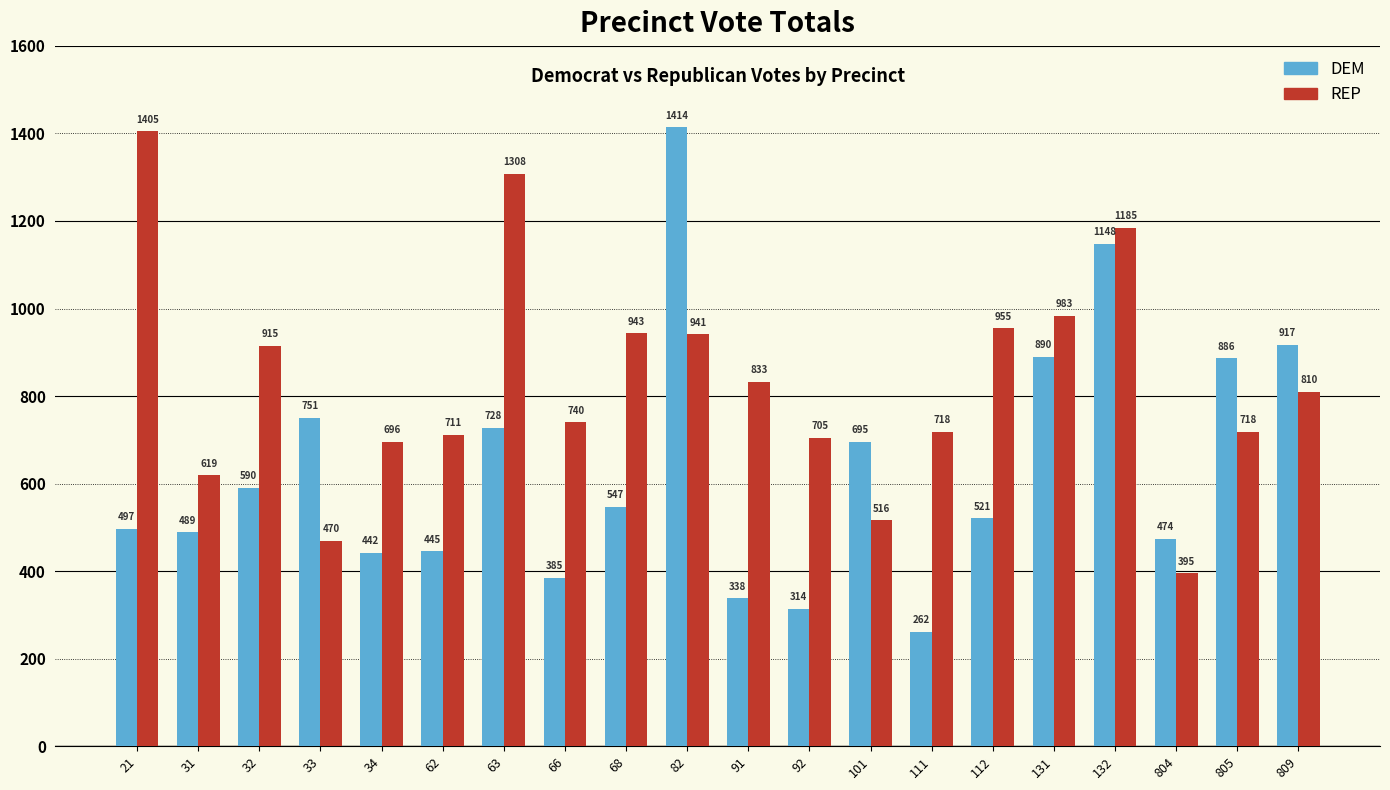

Which series has the largest total across all categories?

REP